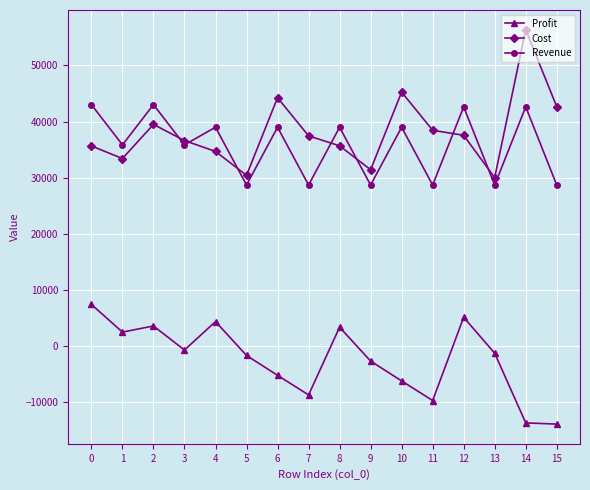

What is the value of the Revenue point at the 16th from the left?

28672